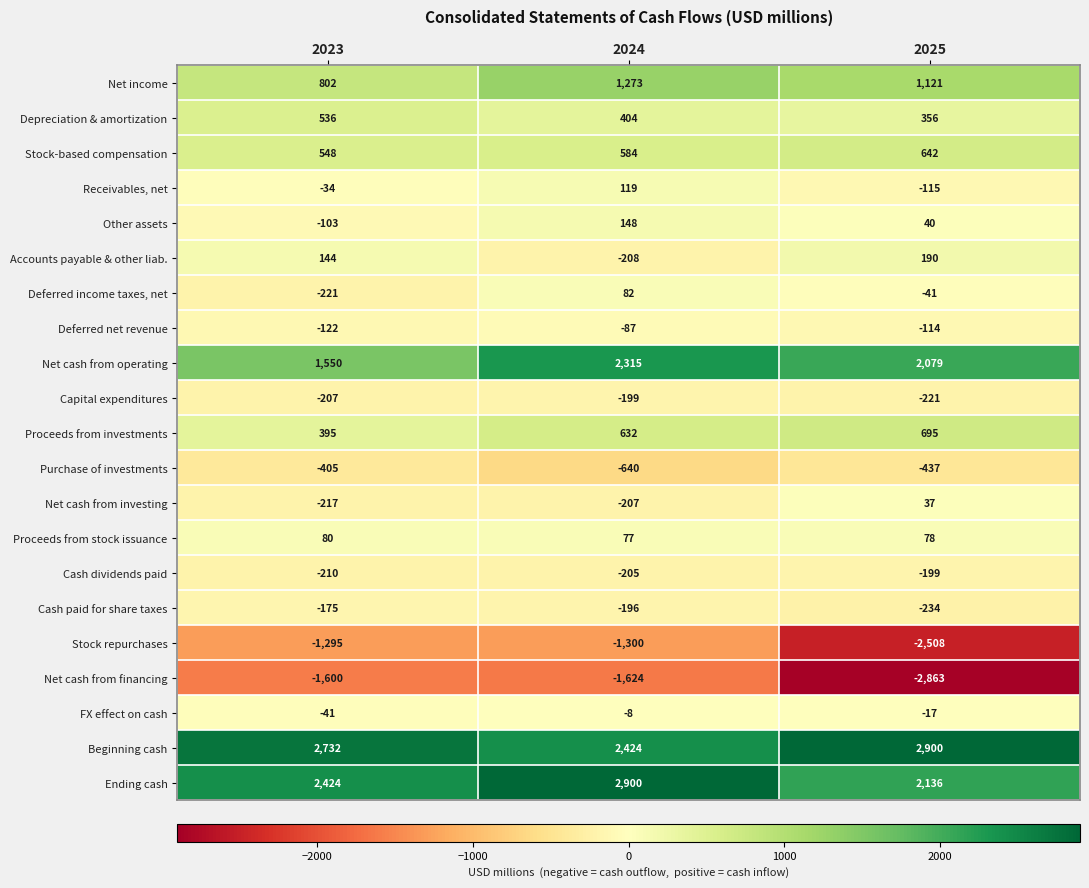

What is the difference between the highest and lowest values at 2025?

5763